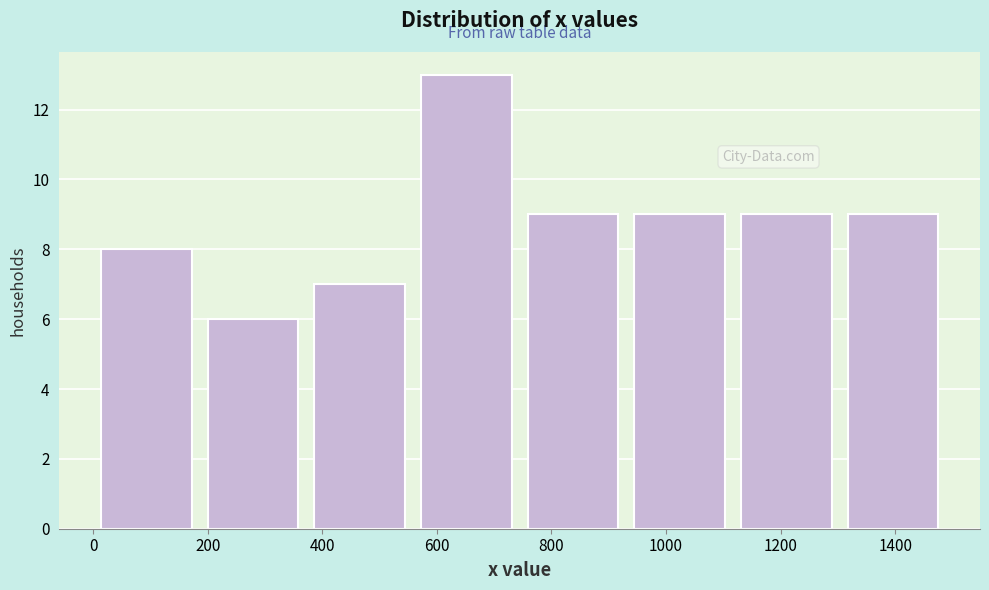

Which range on the x-axis has the tallest bar?

560 to 740